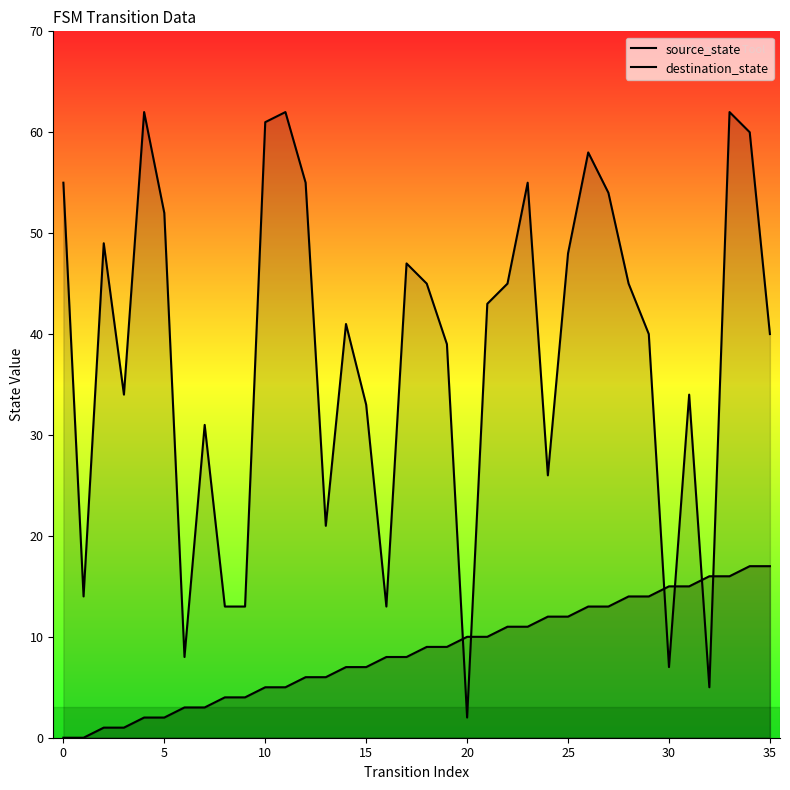

Which series has the widest spread of values?

destination_state